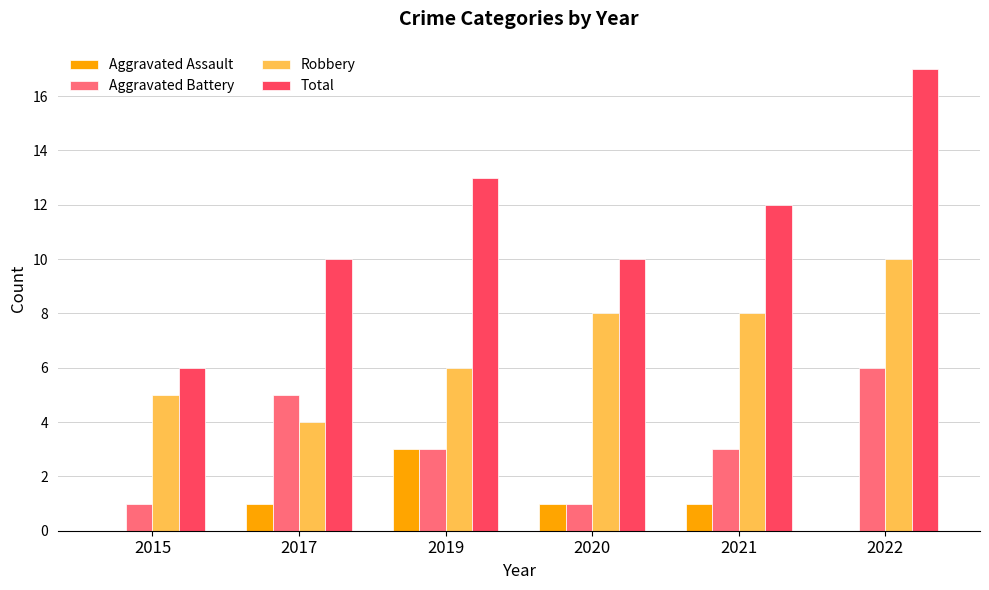

What is the highest value of the Aggravated Assault series?

3